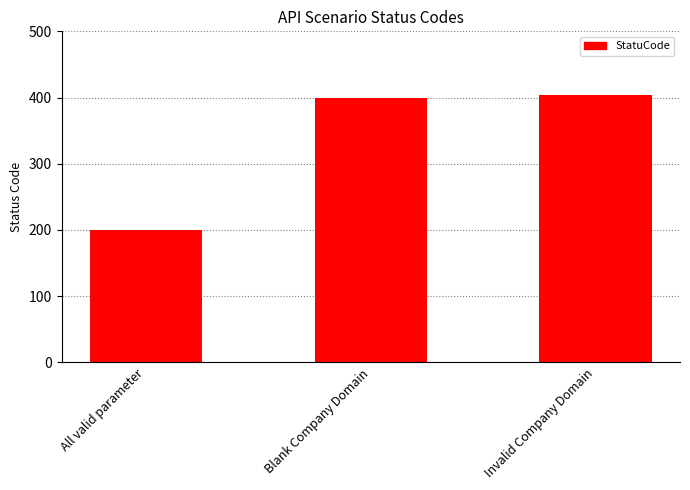

Reading right to left, list all the values displayed in this chart.

404	400	200